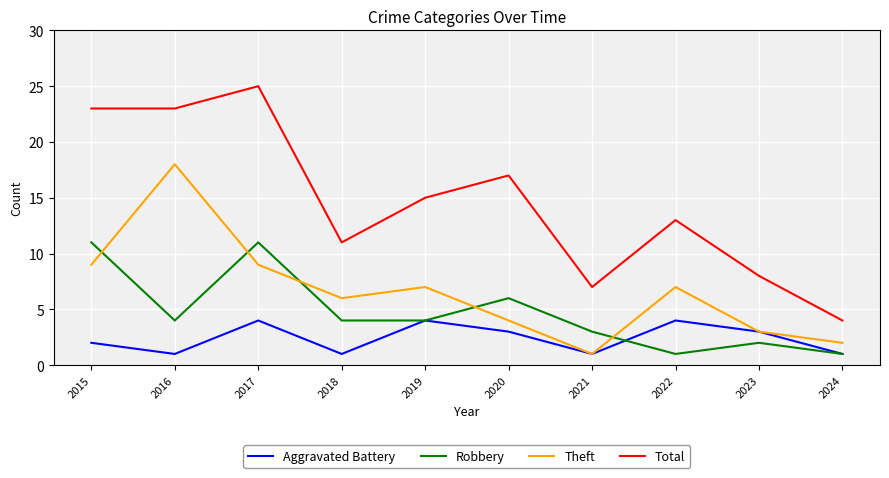

List the series in order of their peak value, highest first.

Total, Theft, Robbery, Aggravated Battery